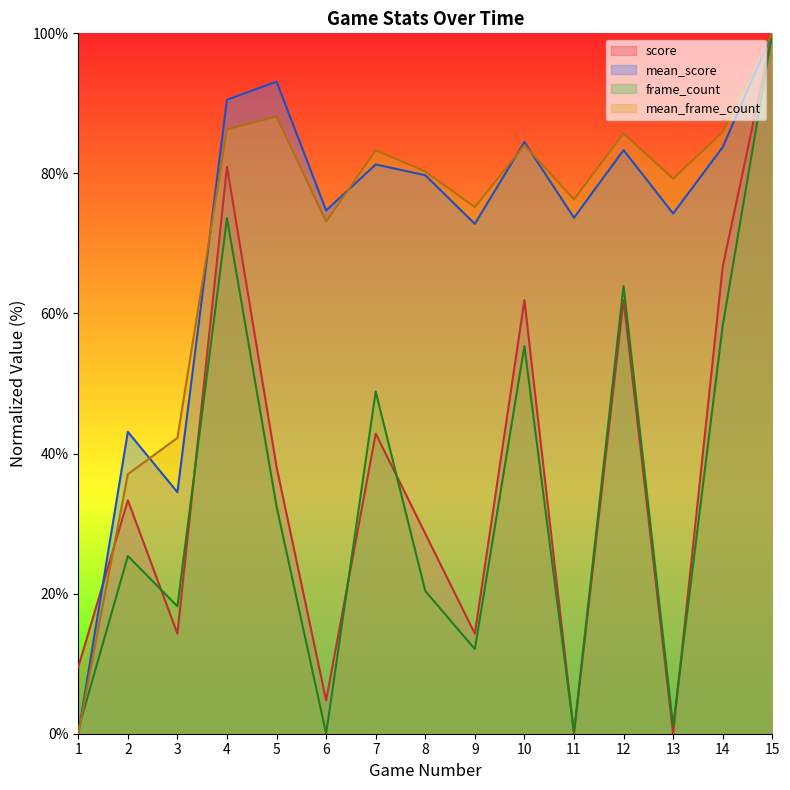

What is the total value across all series at 14?

294.6